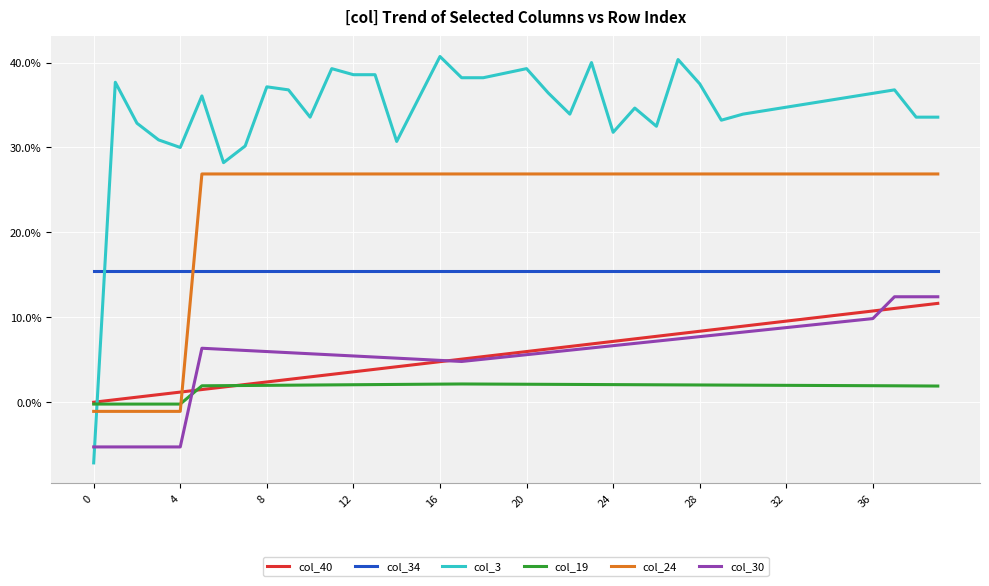

Between which two adjacent categories do col_19 and col_30 first intersect?

16 and 20